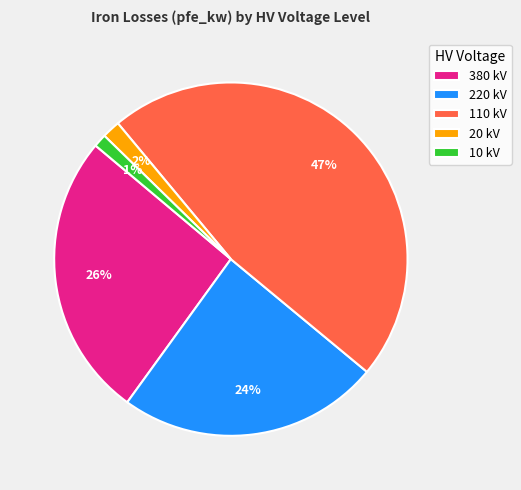

True or false: 380 kV accounts for 26% of the total.

True